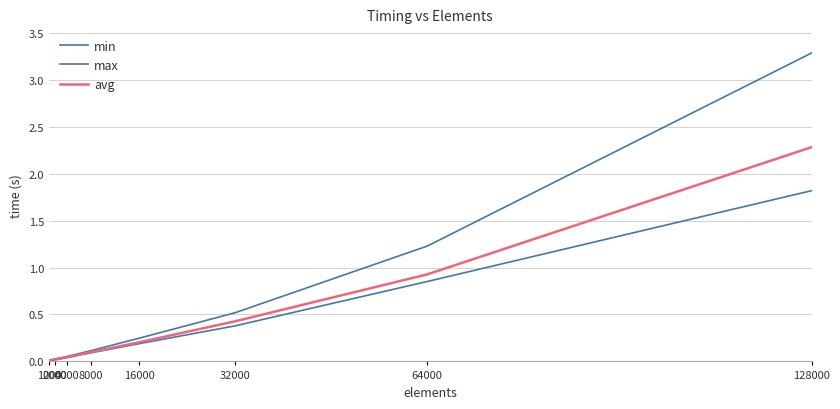

Does the chart have visible grid lines?

Yes